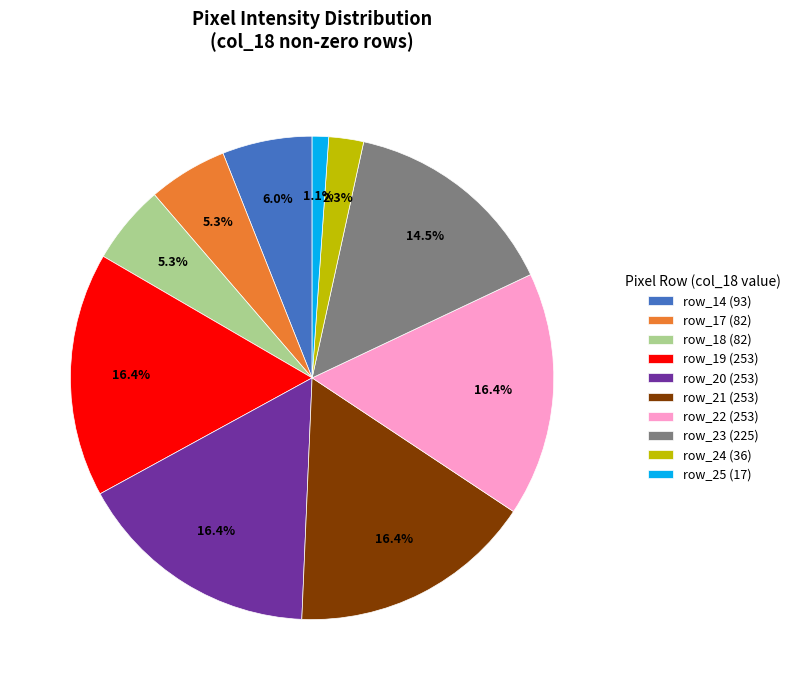

Is there any slice that represents more than half of the pie?

No